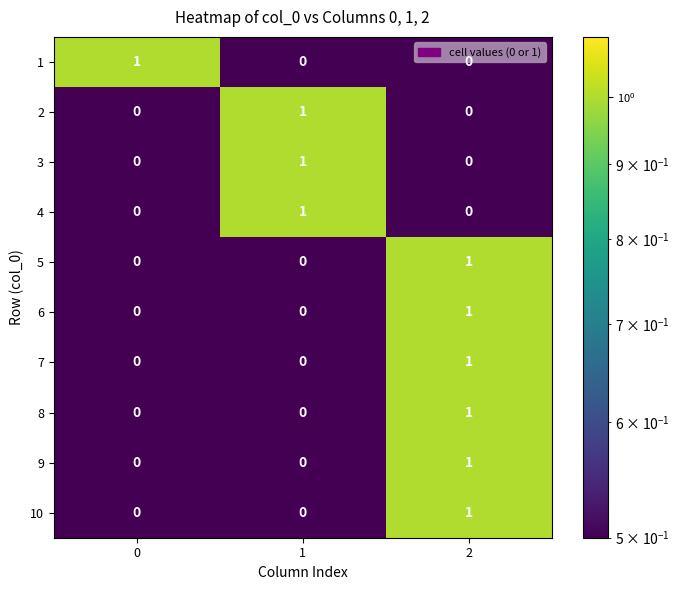

Count the 6 values in the range 0 to 1.

3